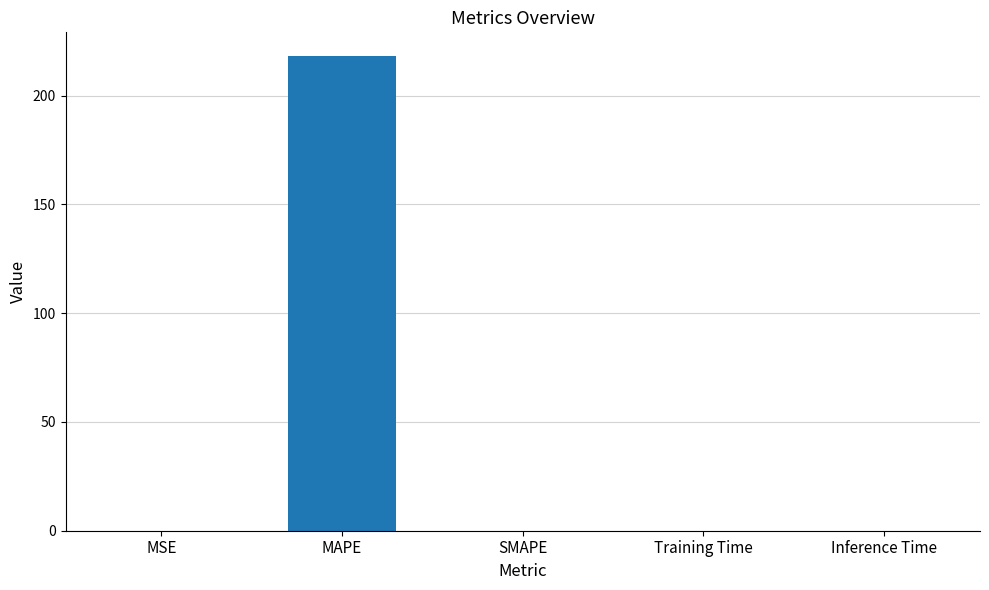

Is it true that the value at MAPE is 218.2?

True